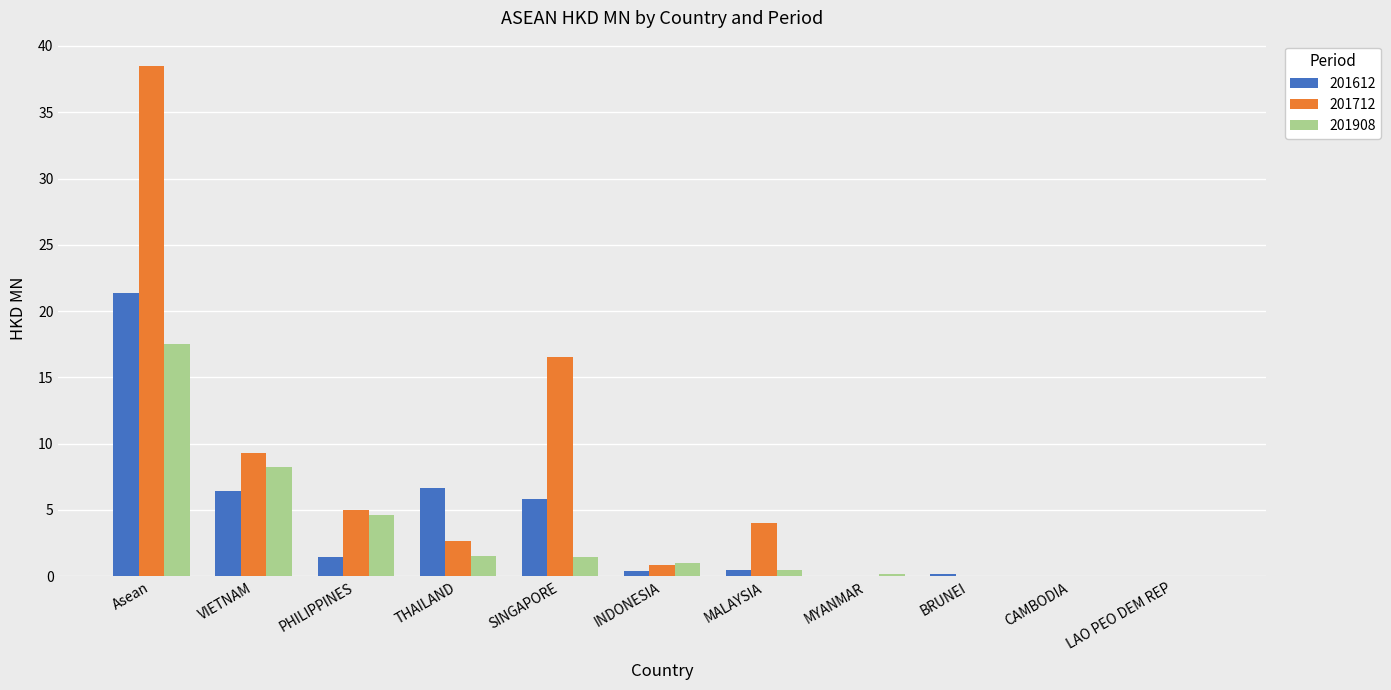

What is the maximum value for 201908?

17.5